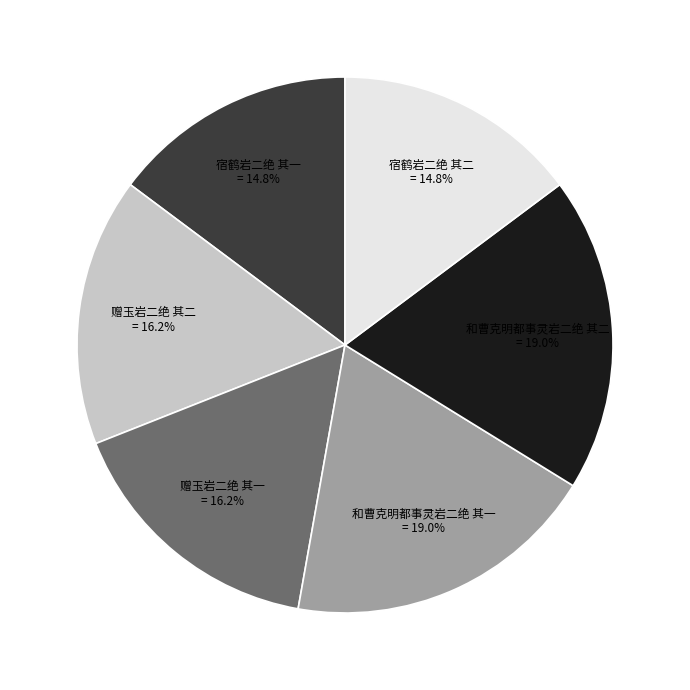

Is there a majority slice in this chart?

No